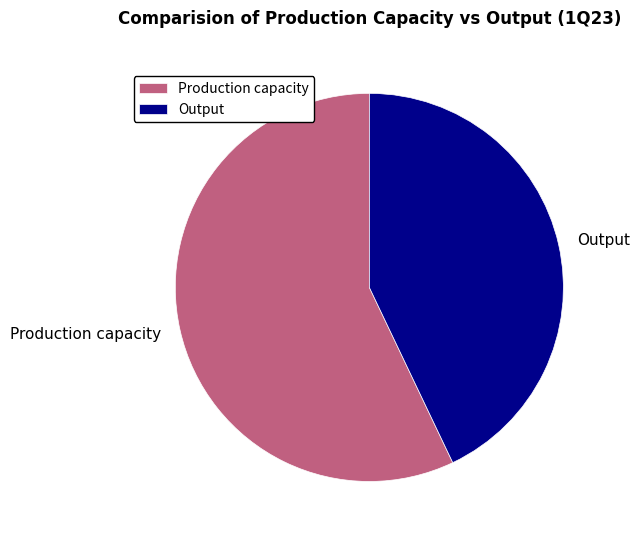

The Output slice represents 35% of the pie. True or false?

False